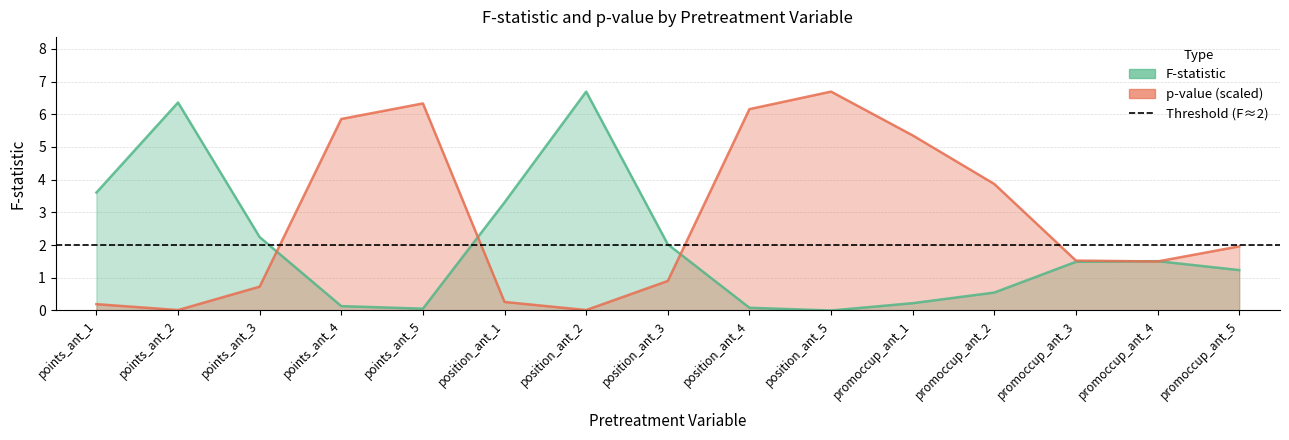

What is the label of the 9th point from the right?

position_ant_2